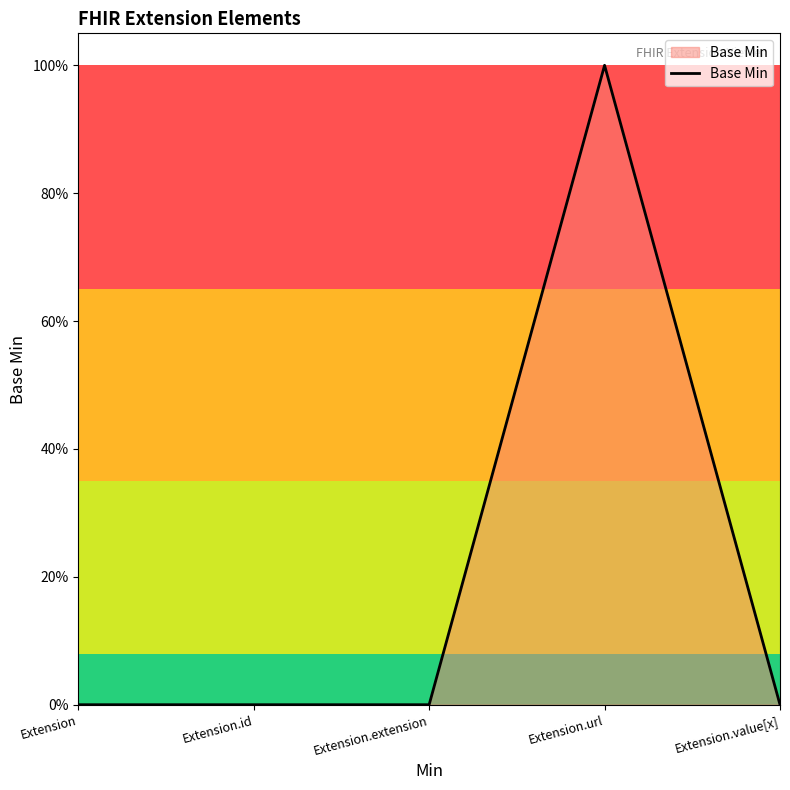

What is the maximum value shown in the chart?

1